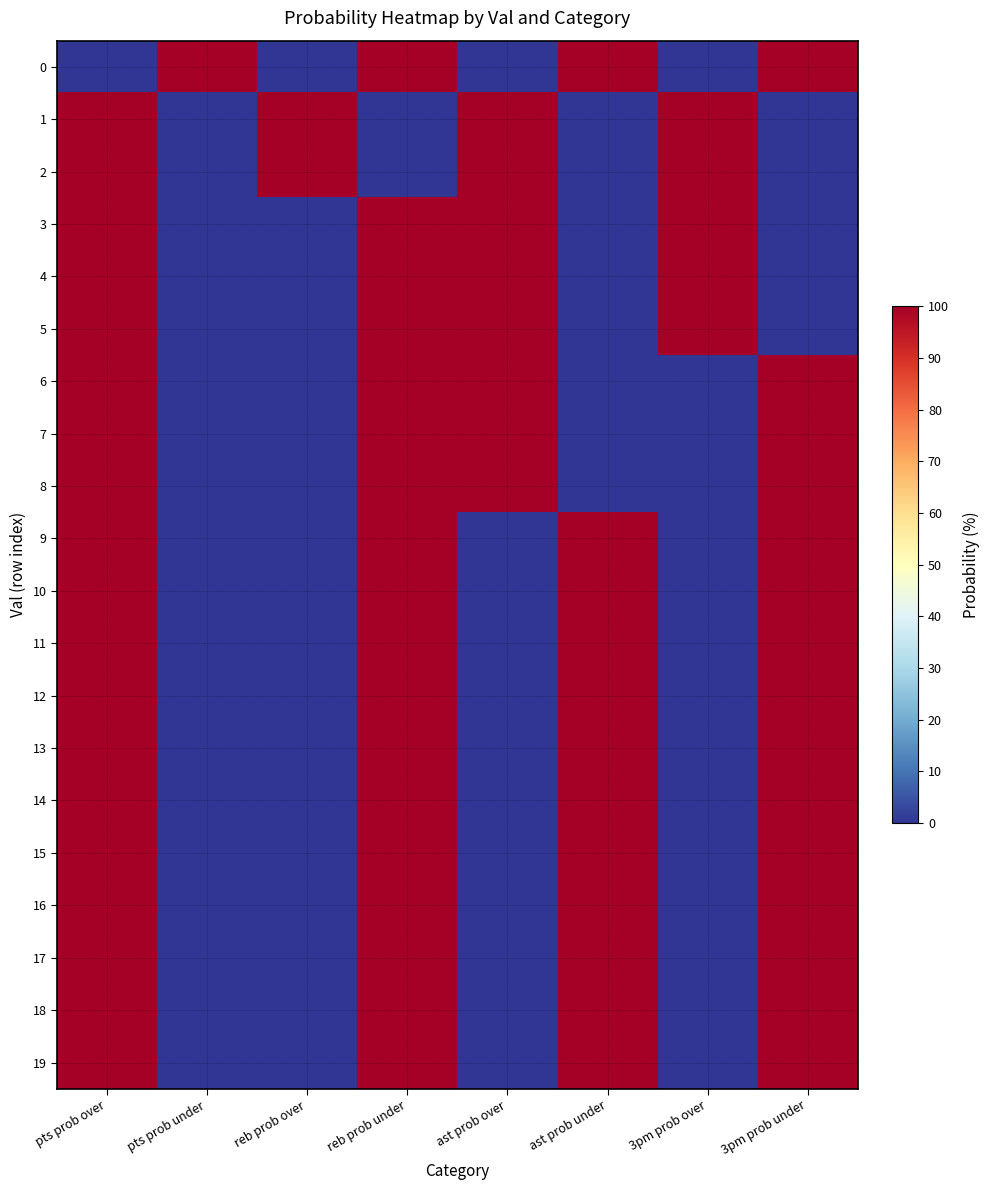

How many categories are shown in the chart?

8